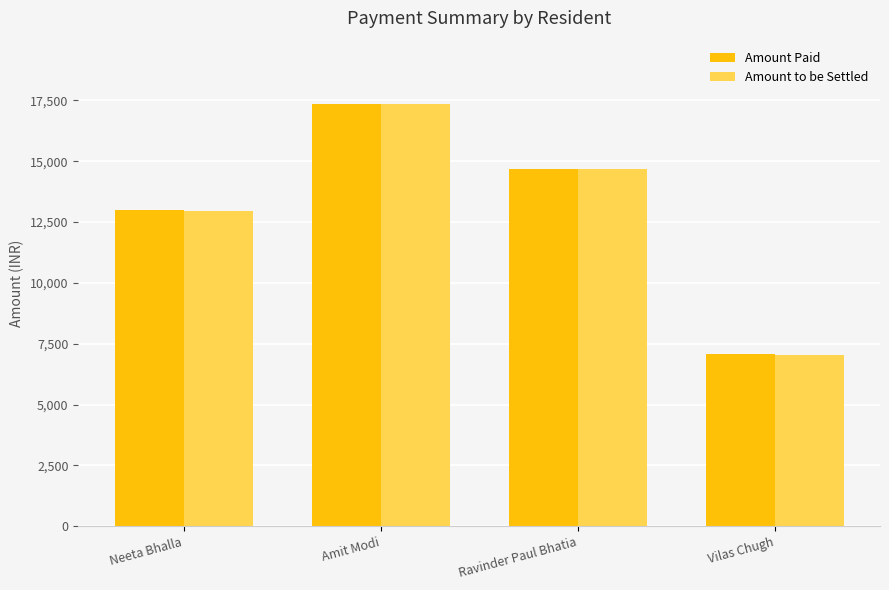

Are the bars horizontal?

No